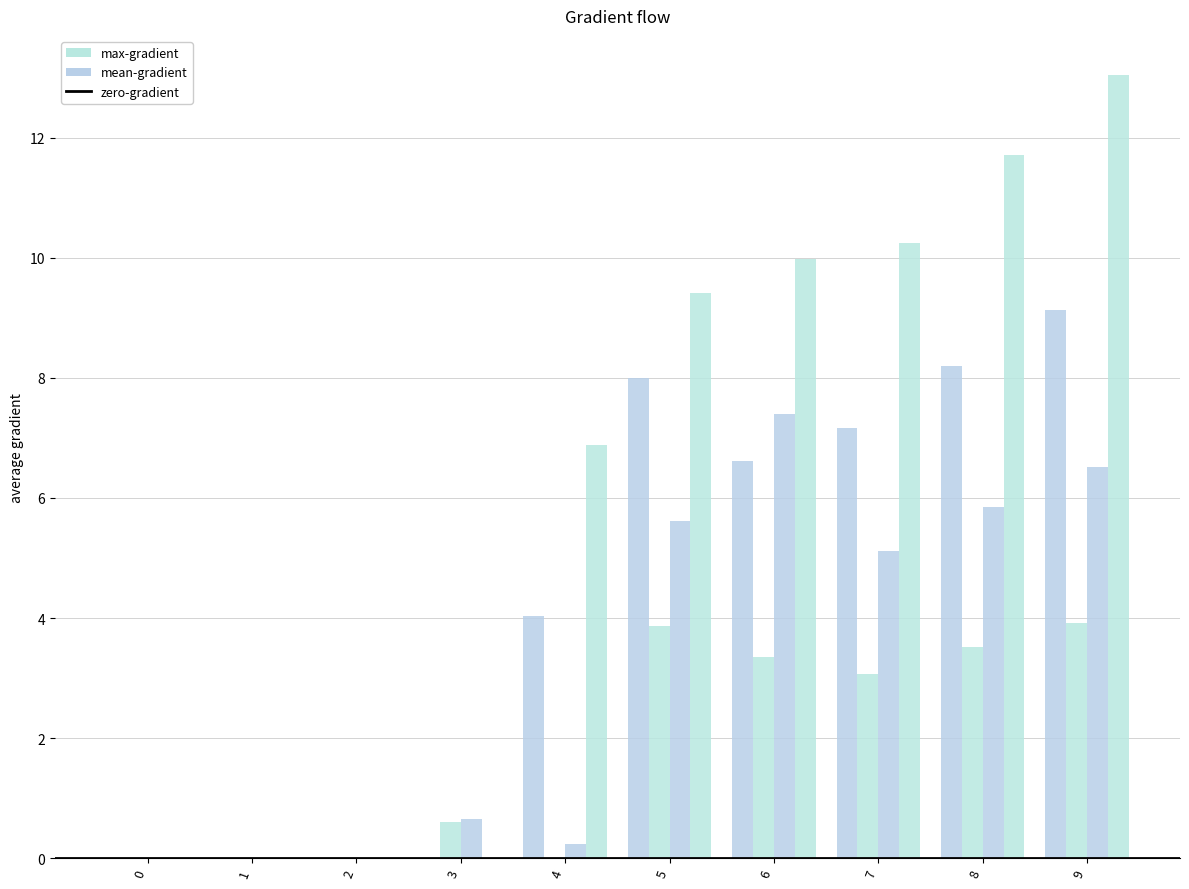

How many positive values does the 4 series have?

6